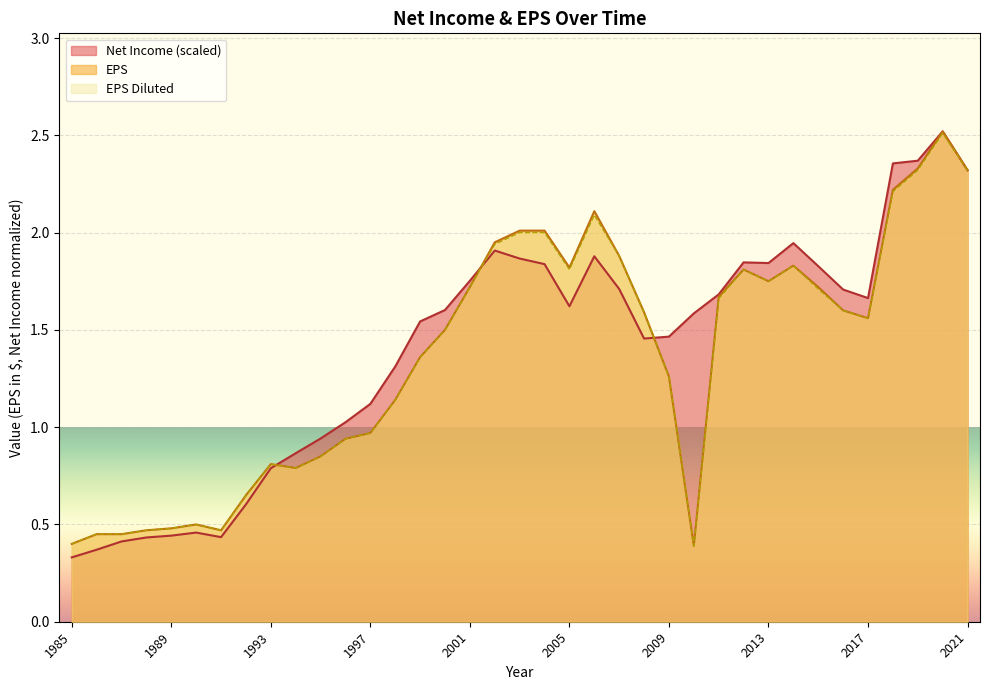

At which label is Net Income closest to 1?

1996